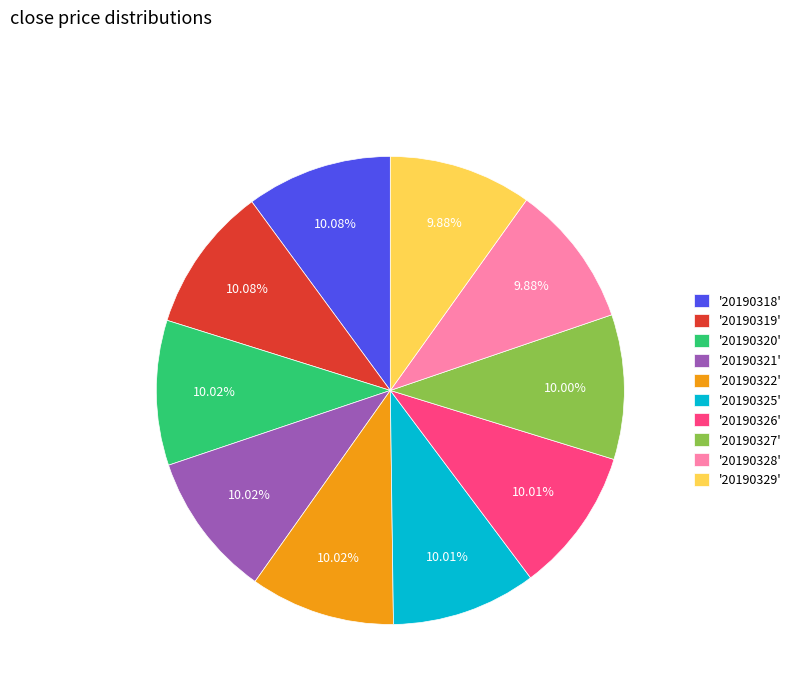

Do '20190329' and '20190322' together represent more than half of the pie?

No